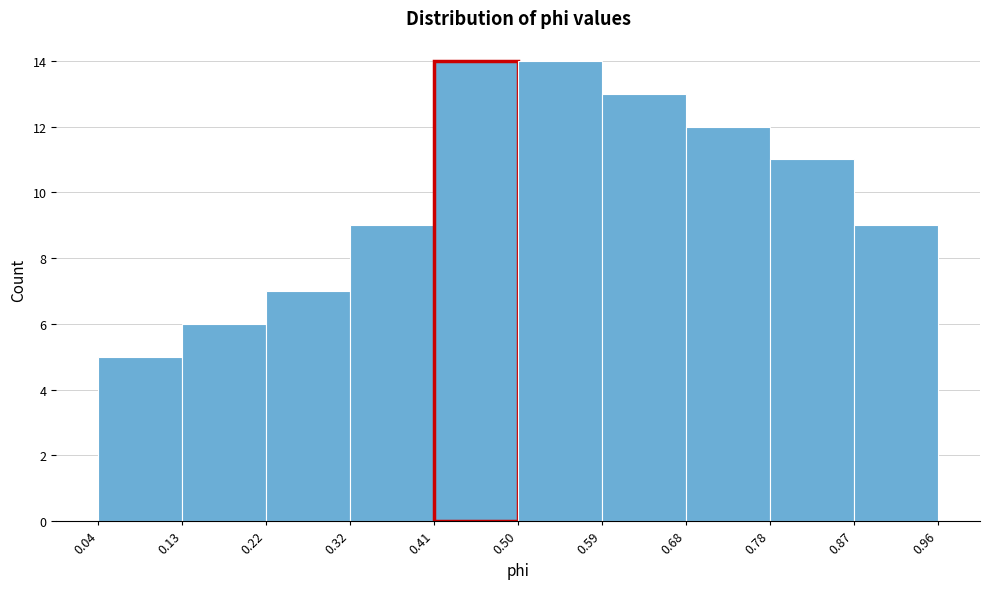

Reading left to right, list every bar in this chart as the range it spans on the x-axis followed by its height. The values are not printed on the chart, so give them approximately, as read against the axis.

0.04 to 0.13: 5
0.13 to 0.22: 6
0.22 to 0.32: 7
0.32 to 0.41: 9
0.41 to 0.50: 14
0.50 to 0.59: 14
0.59 to 0.68: 13
0.68 to 0.78: 12
0.78 to 0.87: 11
0.87 to 0.96: 9